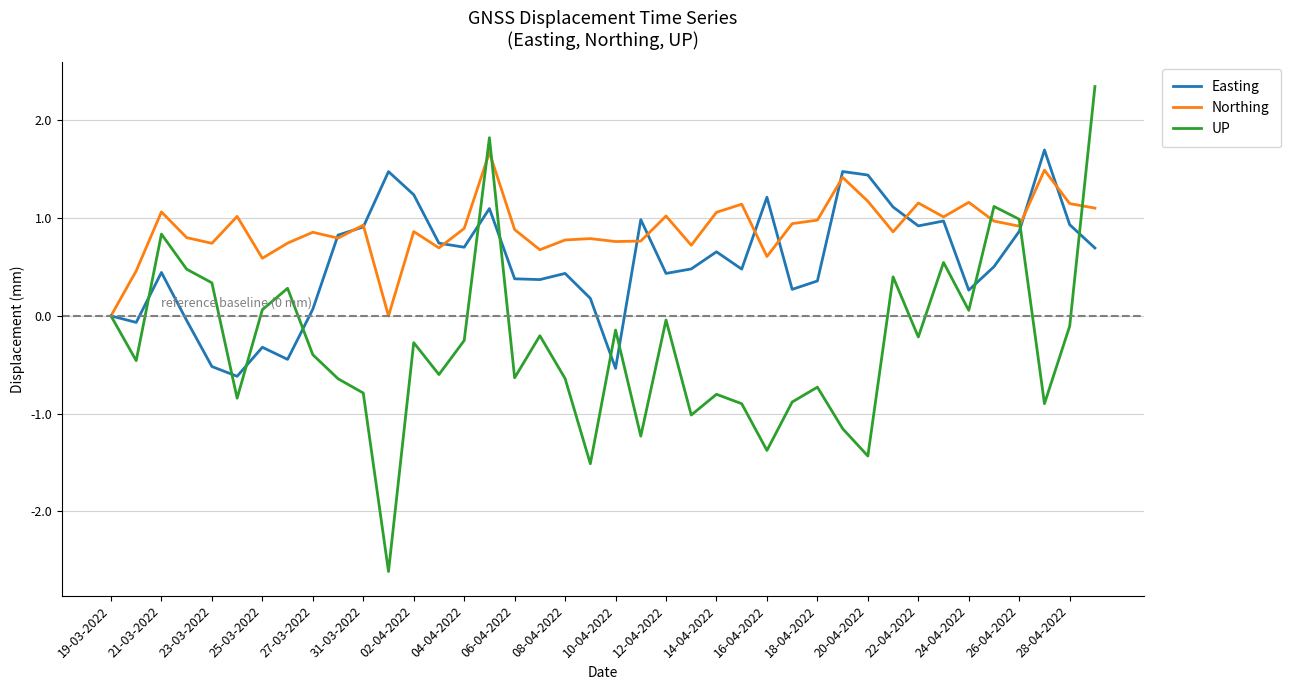

List the series in order of their overall mean, lowest first.

UP, Easting, Northing